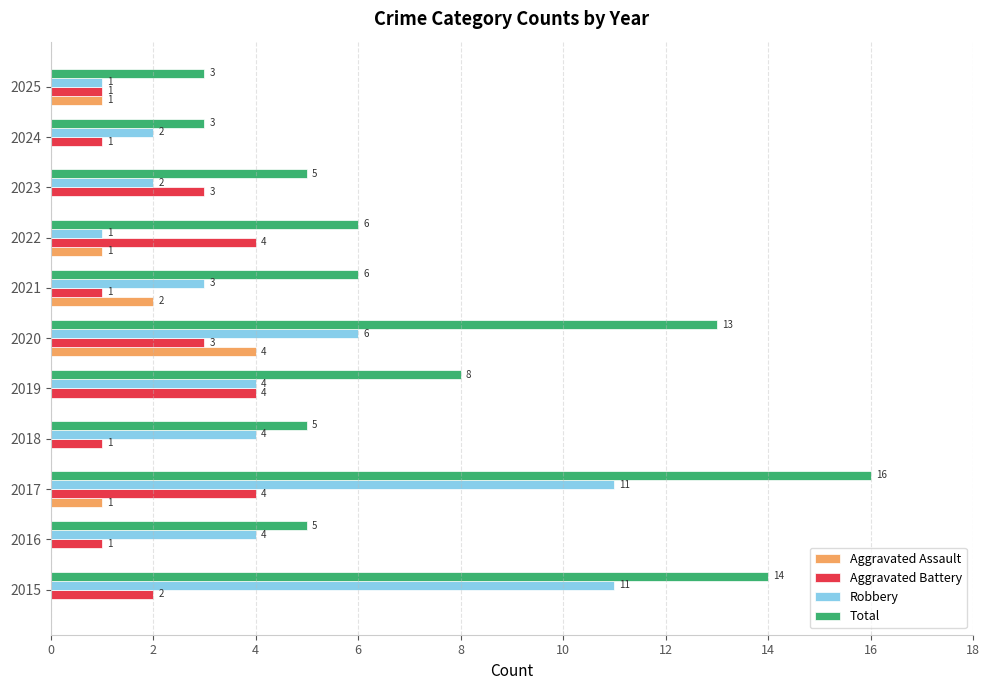

What is the total value across all series at 2024?

6